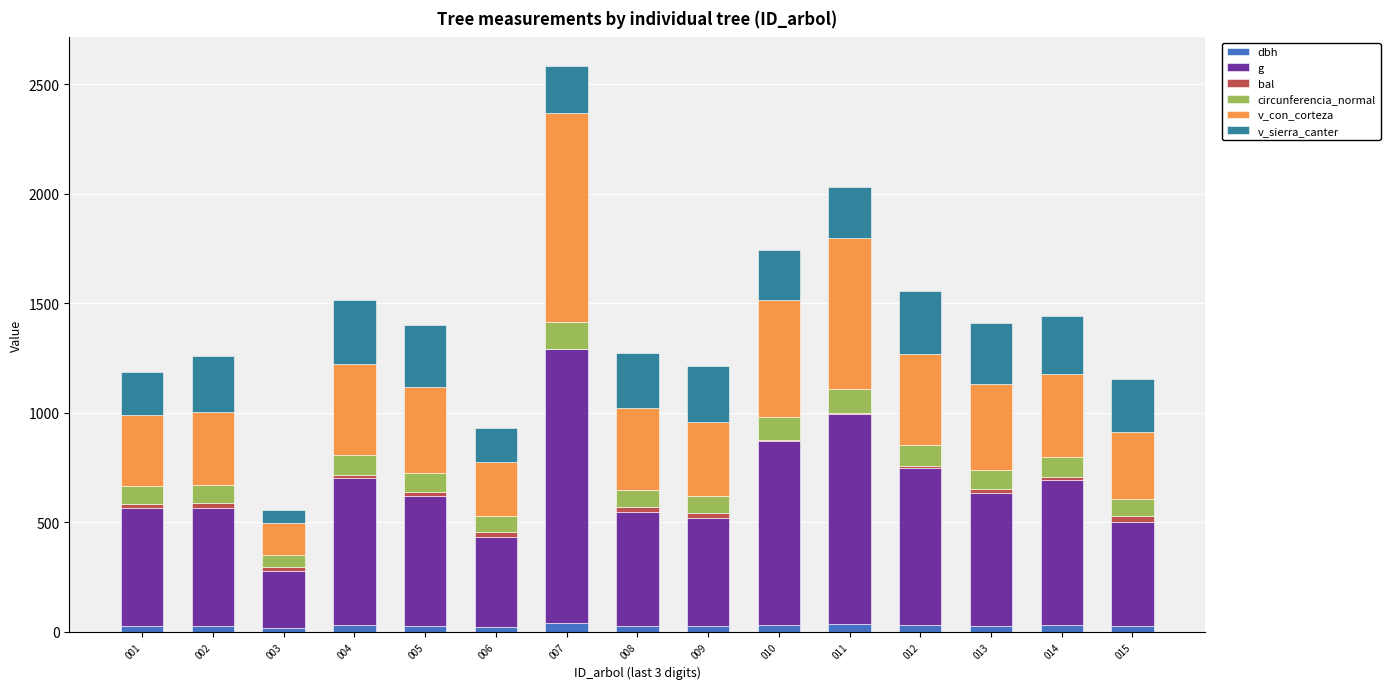

At which category is the sum across all series the highest?

007